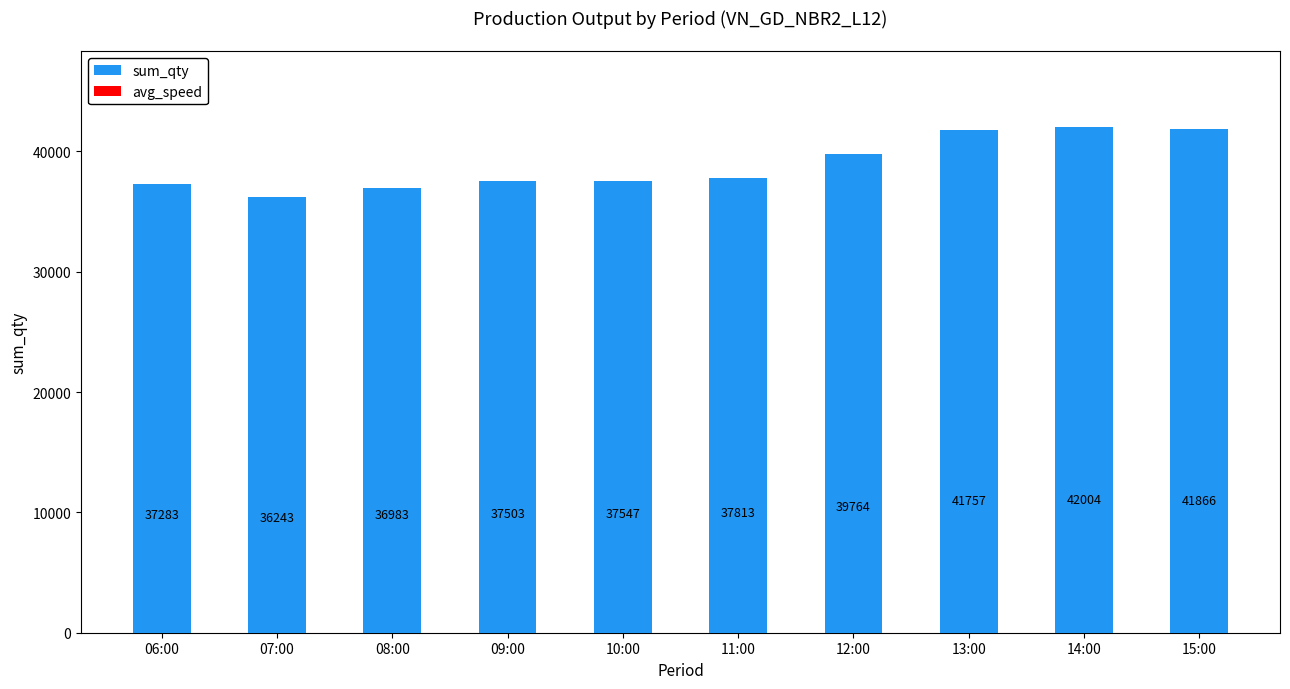

Rank the categories by value from lowest to highest.

07:00, 08:00, 06:00, 09:00, 10:00, 11:00, 12:00, 13:00, 15:00, 14:00